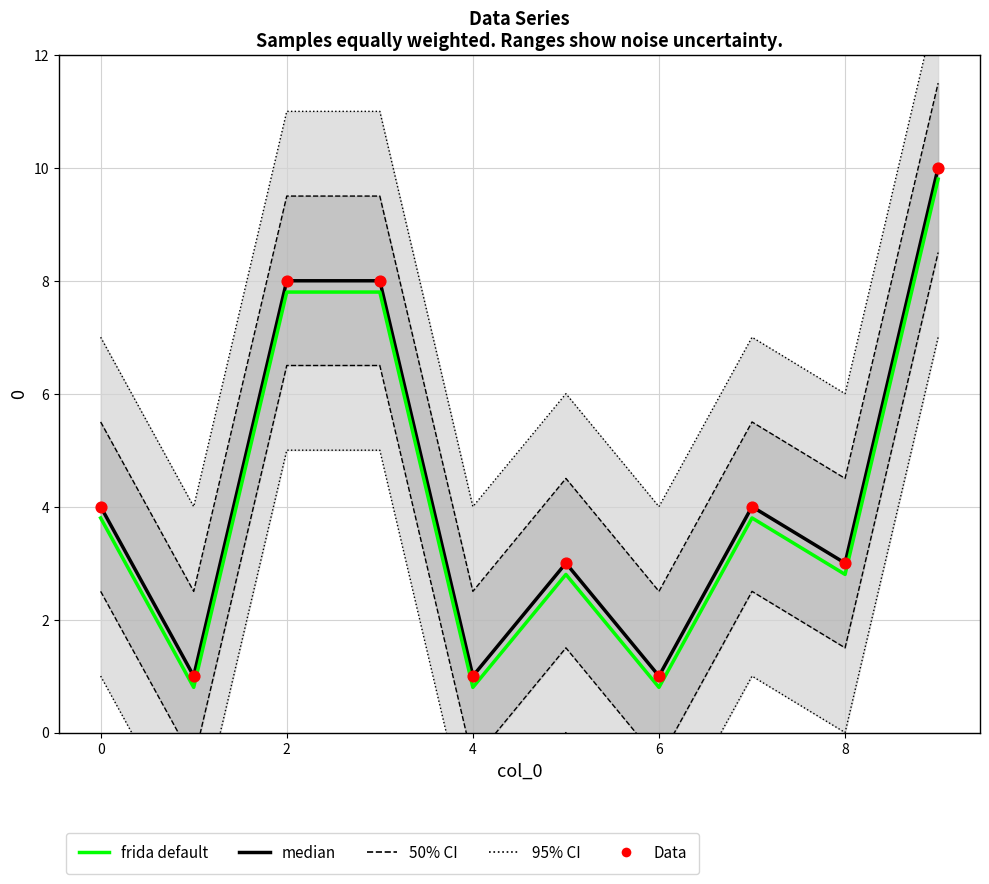

At which category is the sum across all series the highest?

9